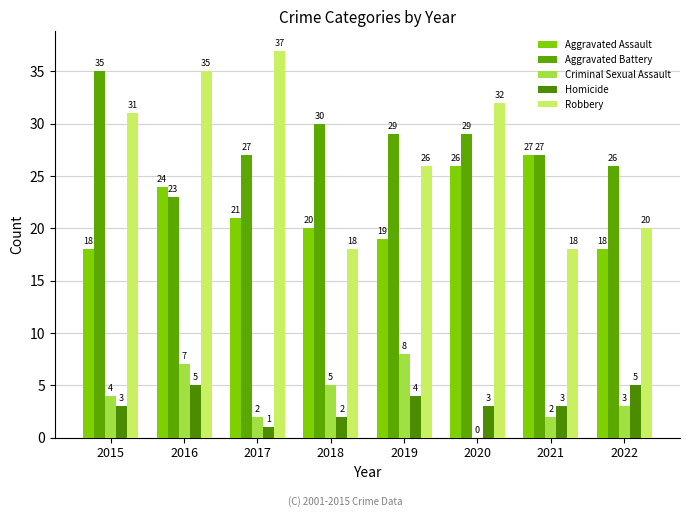

Which series has the largest total across all categories?

Aggravated Battery